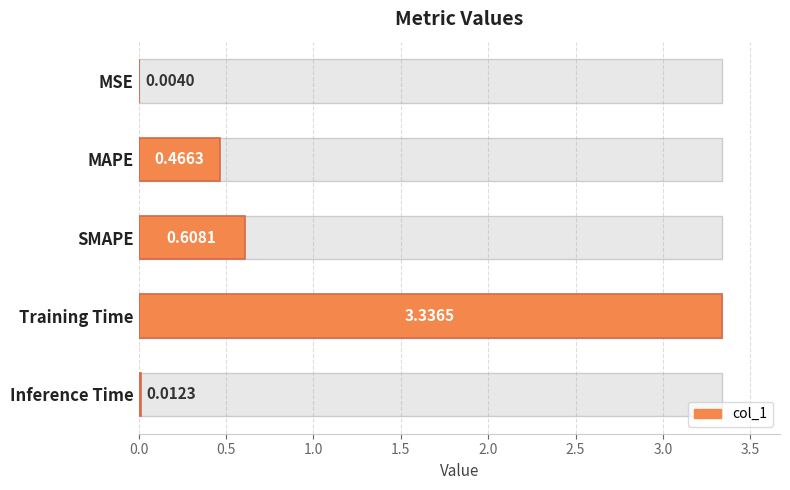

Count the number of categories in the chart.

5